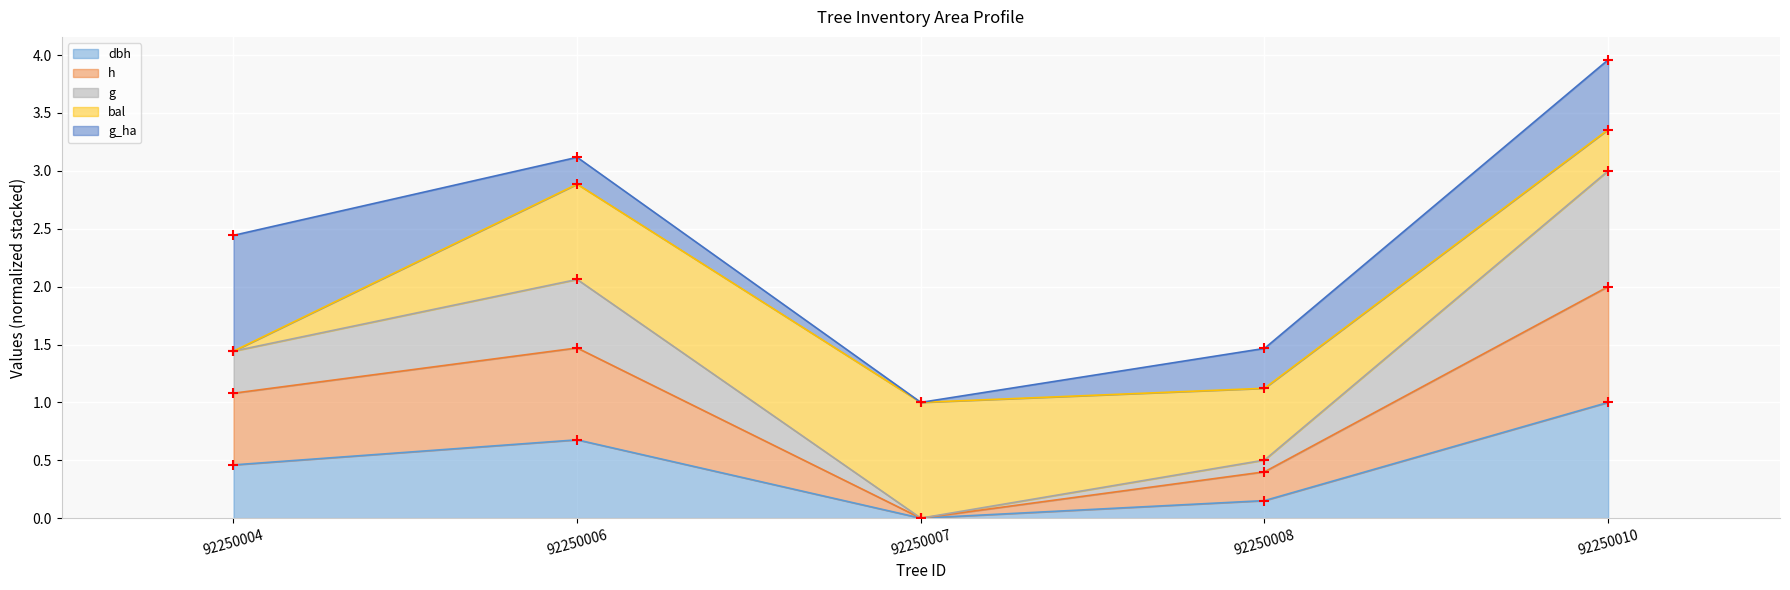

Which series reaches the maximum Y coordinate?

h